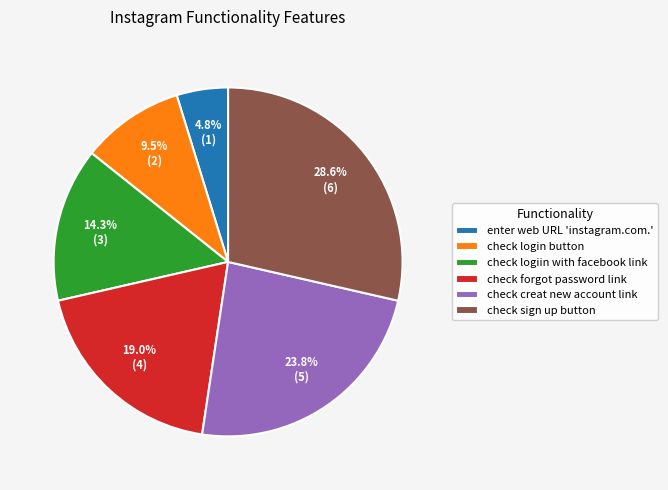

What is the total percentage of check creat new account link and check login button?

33.3%